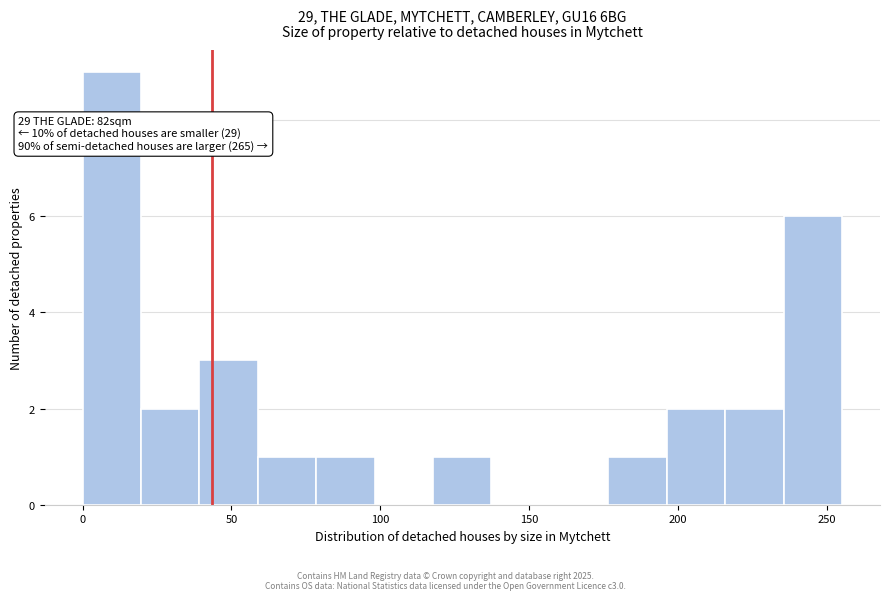

Around what value on the x-axis is the tallest bar? Give the approximate position of its centre, as read against the axis.

10